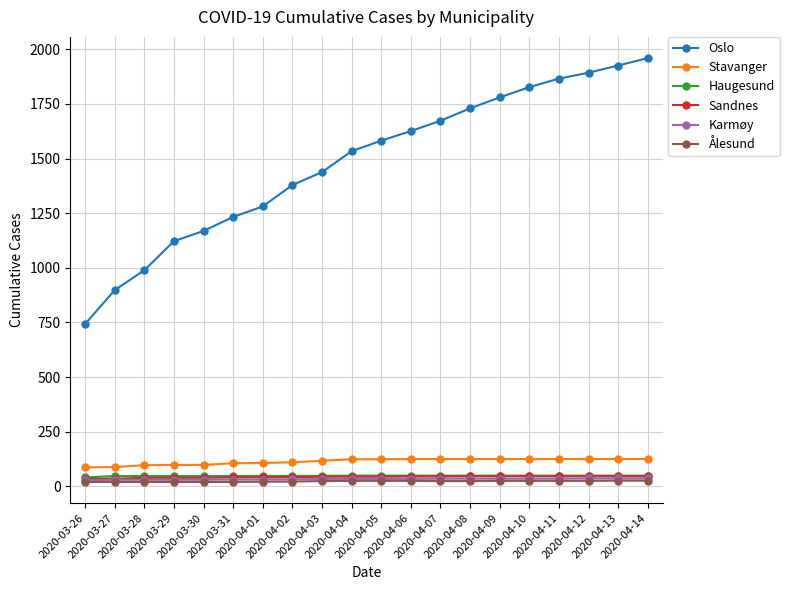

What position from the right is 2020-04-04?

11